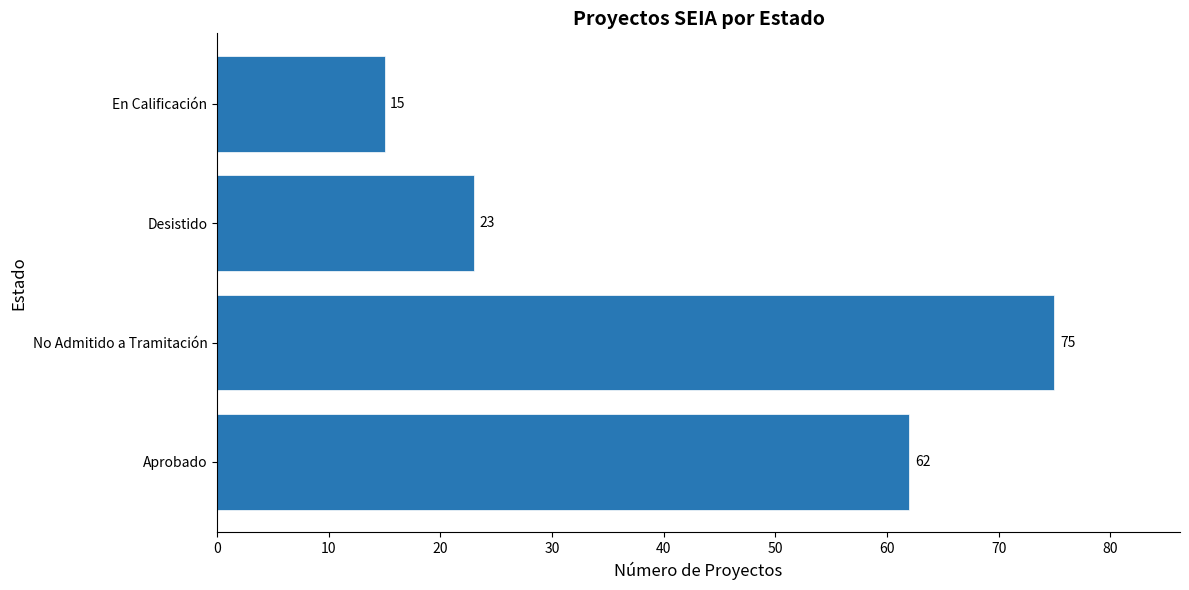

True or false: the data shows 25 at En Calificación.

False